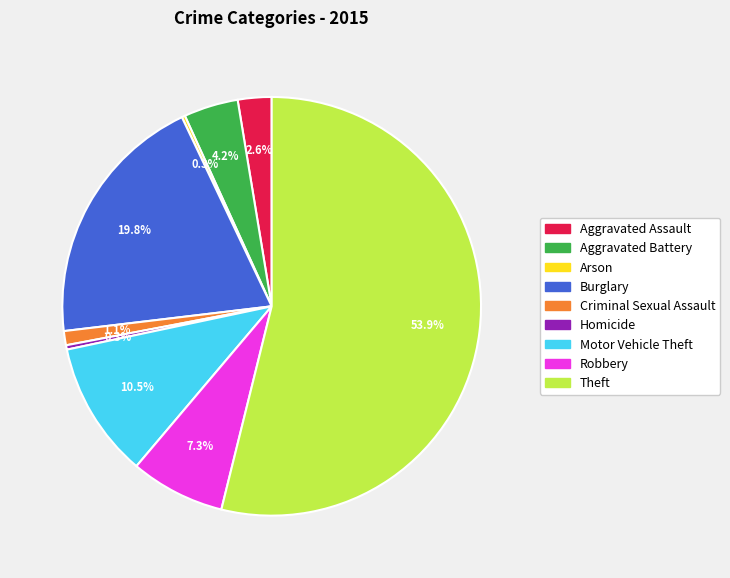

To the nearest percent, what is the combined percentage of Criminal Sexual Assault and Aggravated Assault?

4%